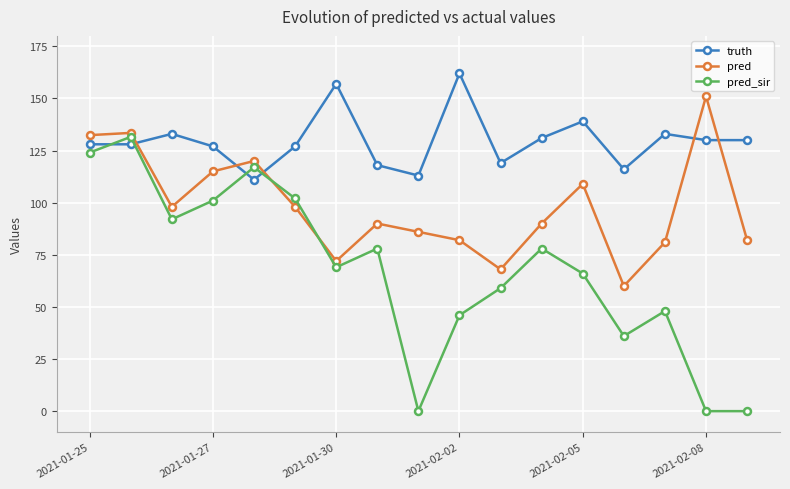

How many intersections are there between pred and truth?

5